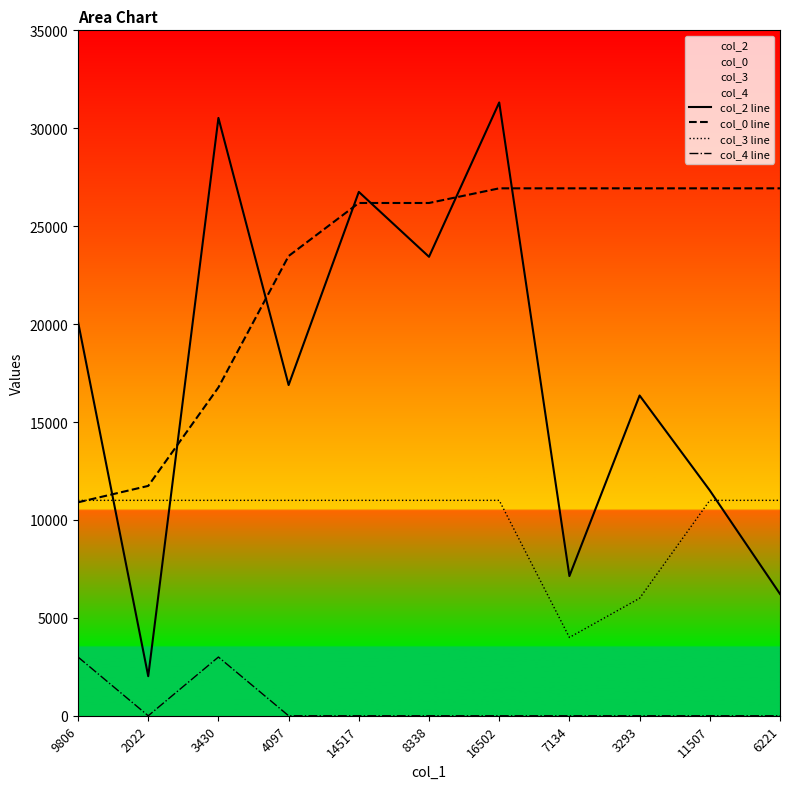

How many lines are shown in the chart?

4